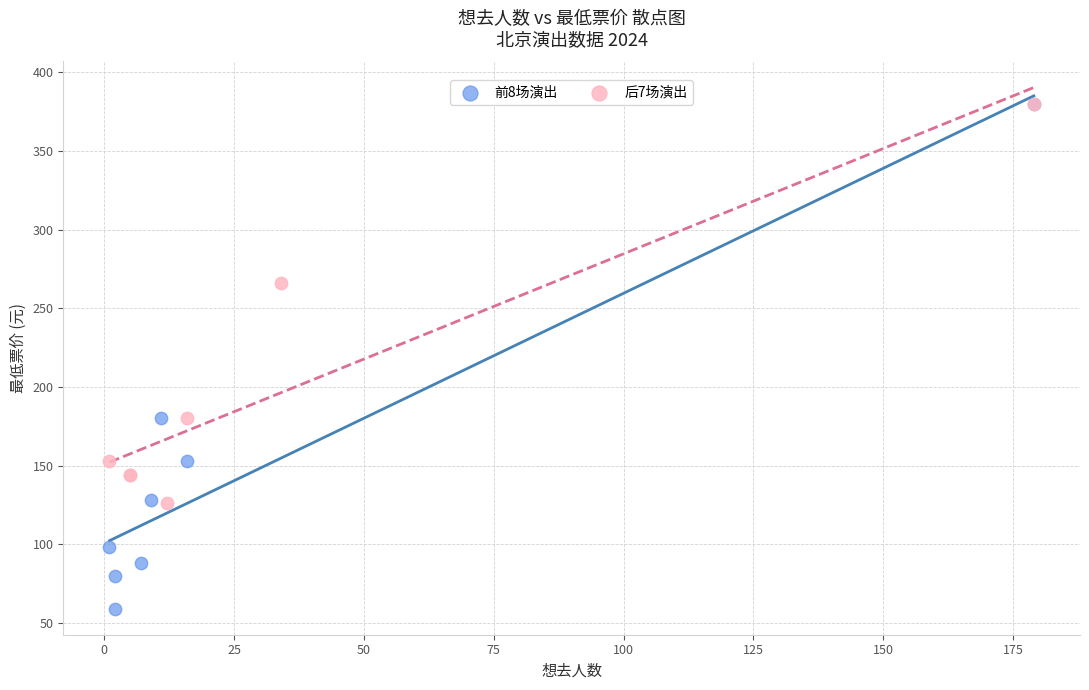

Which series has the widest spread of Y values?

前8场演出